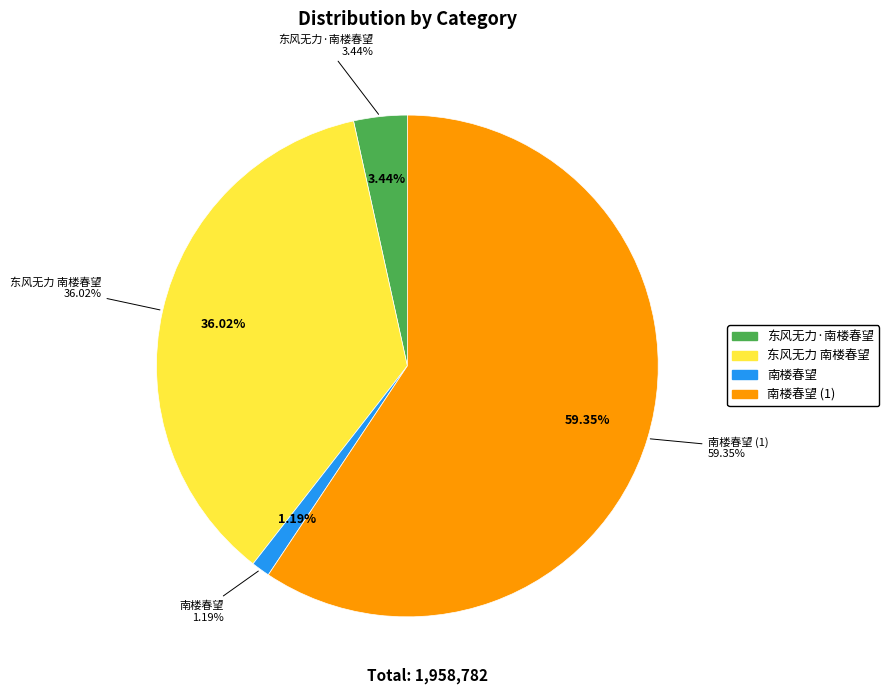

Does 南楼春望 represent more than half of the total?

Yes